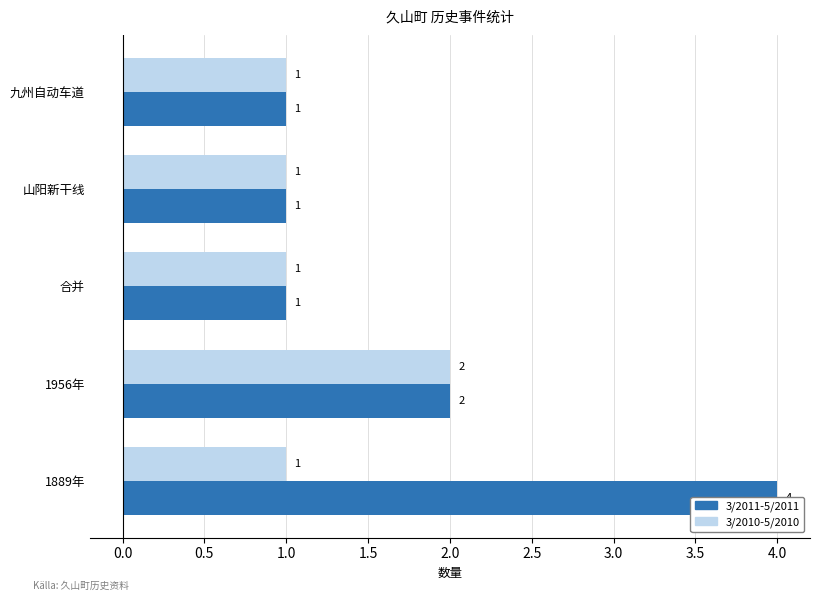

At 1956年, list the series in order from largest to smallest.

3/2011-5/2011, 3/2010-5/2010